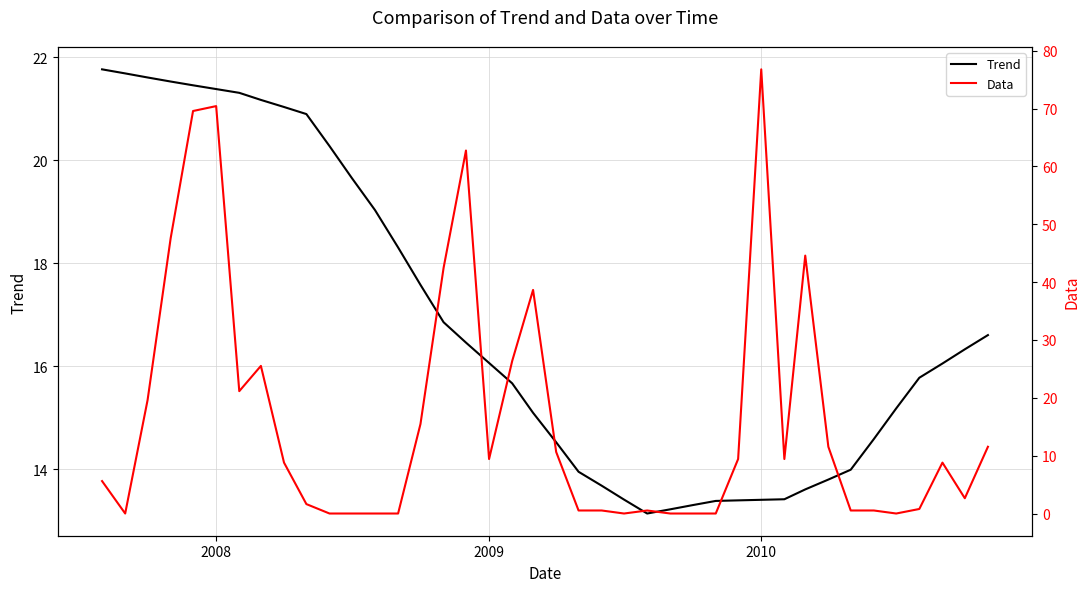

The value of Trend at 2010 is 13.4. True or false?

True